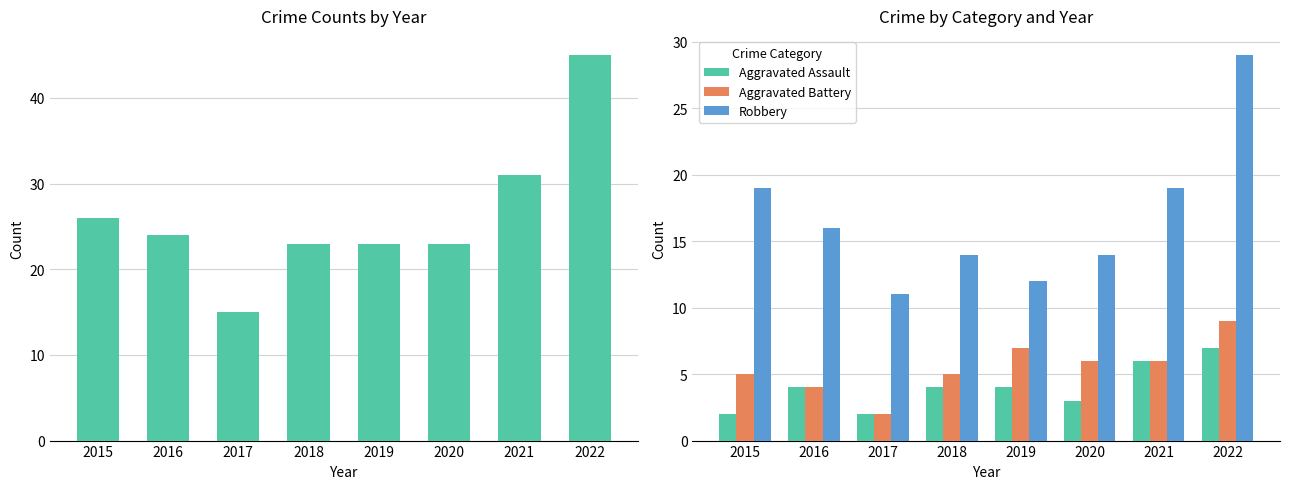

What is the value of the Aggravated Assault bar at the 4th from the left?

4